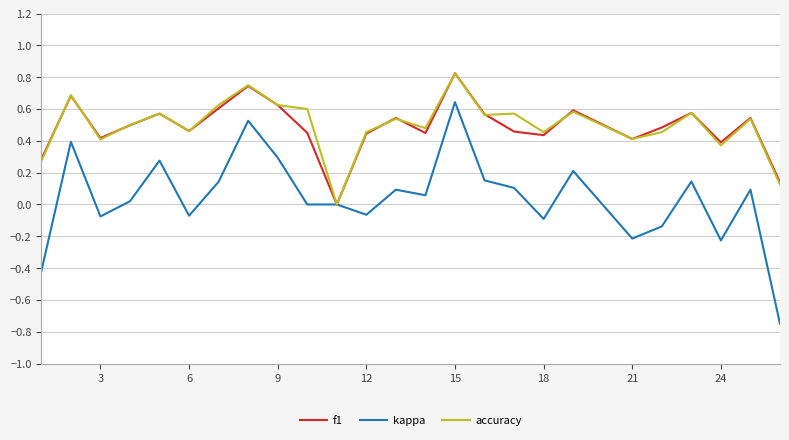

Which series has the largest range (max minus min)?

kappa